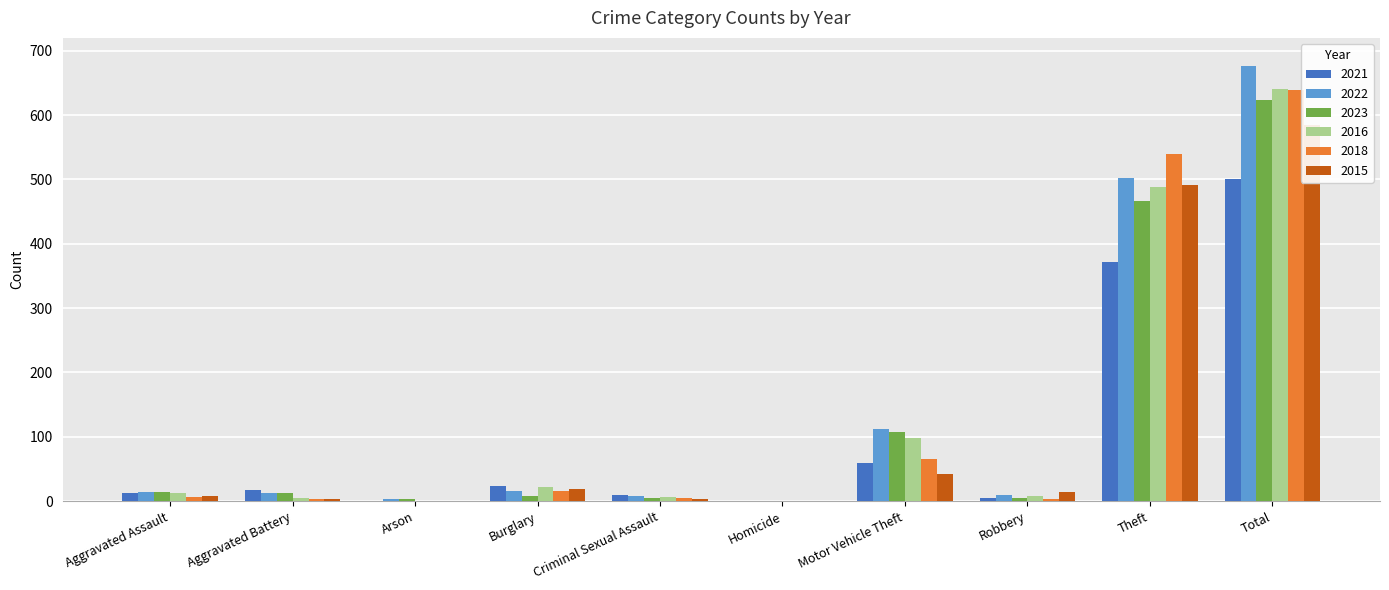

The value of 2016 at Burglary is 31. True or false?

False